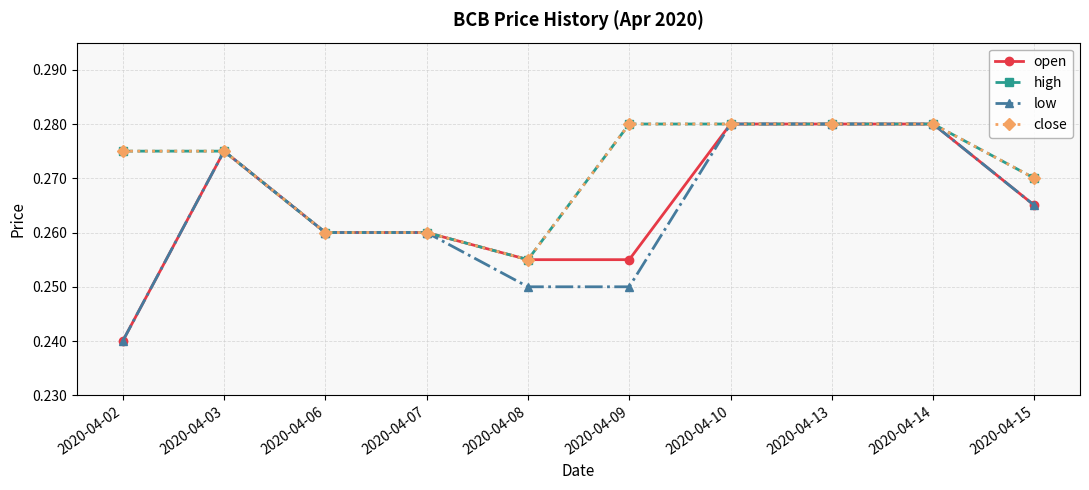

Does the chart have visible grid lines?

Yes